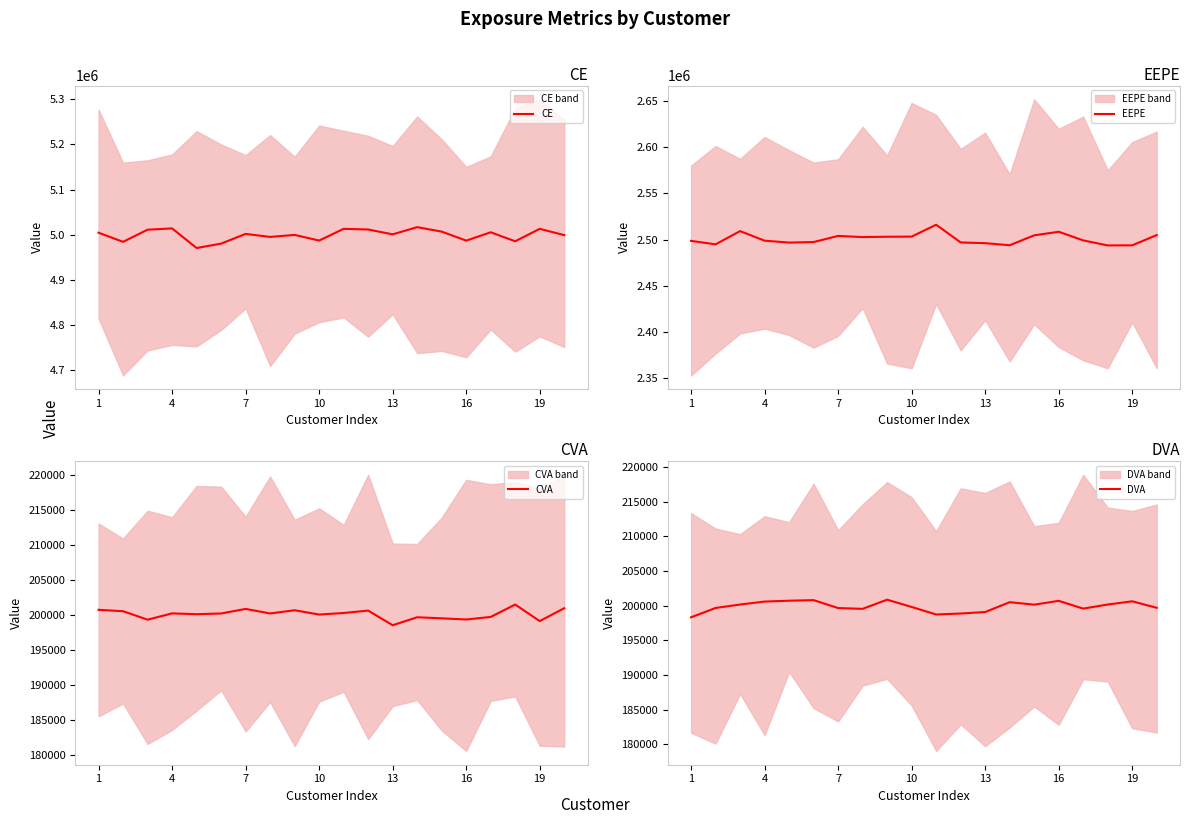

In CVA, how many points are lower than both neighbors (excluding endpoints)?

7